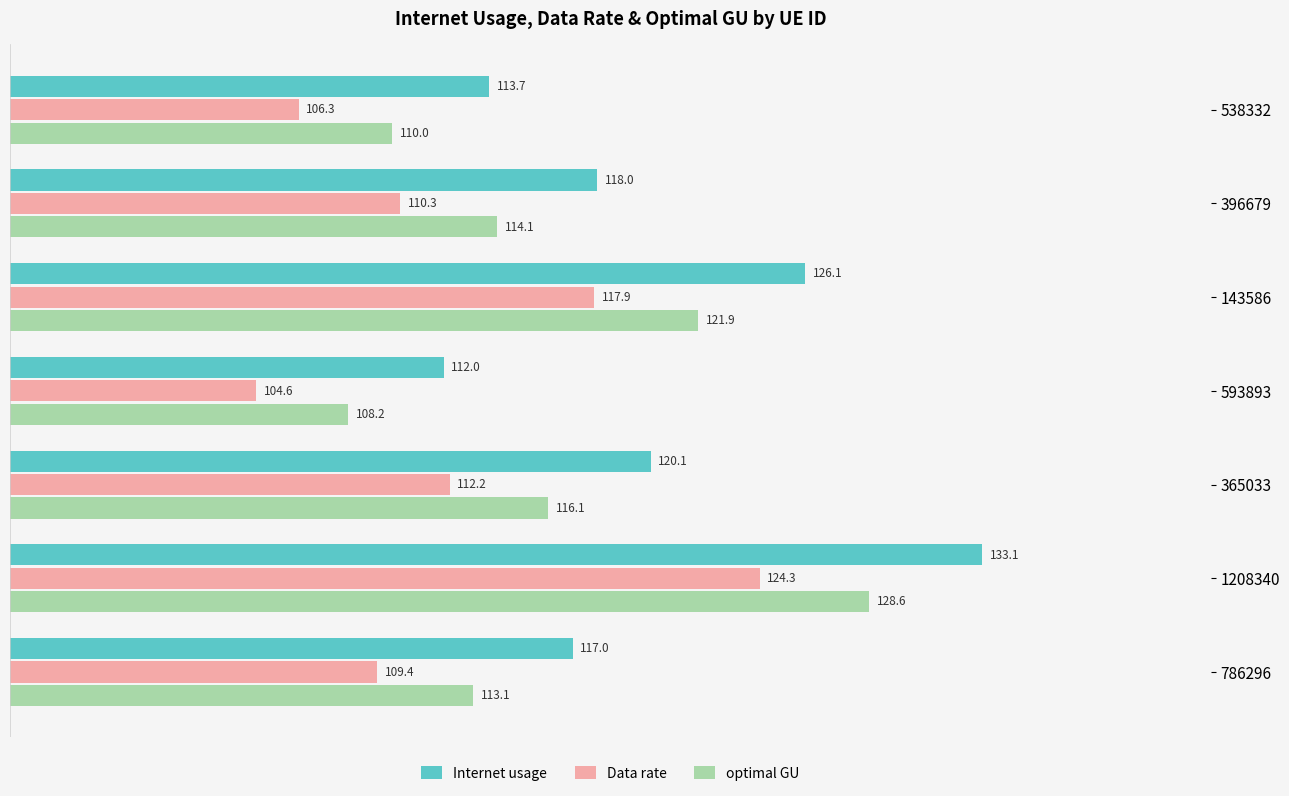

What is the highest value of the Data rate series?

124.3